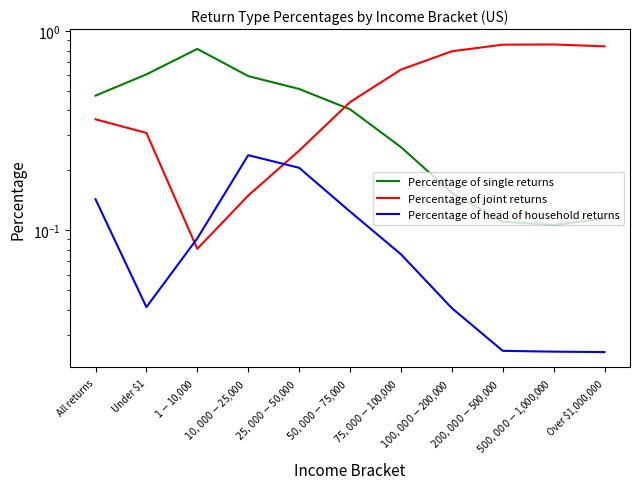

The value of Percentage of head of household returns at $10,000-$25,000 is 0.2. True or false?

True